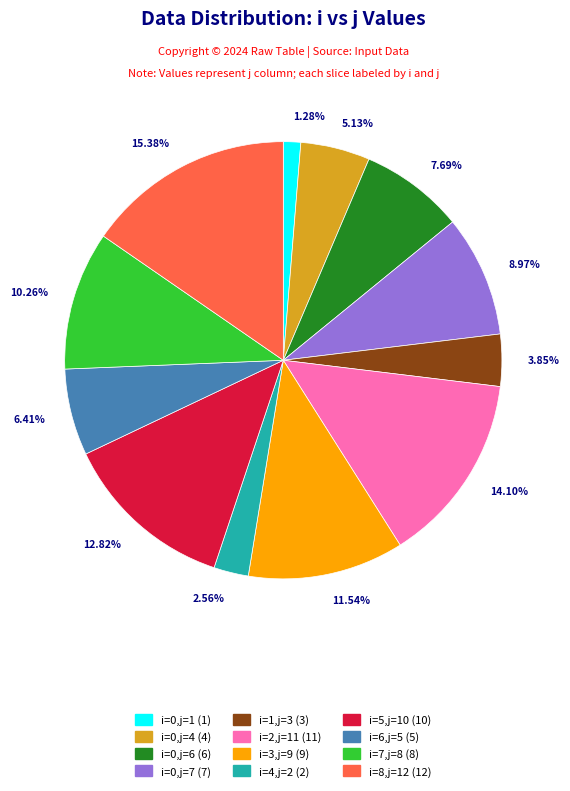

Is there any slice that represents more than half of the pie?

No